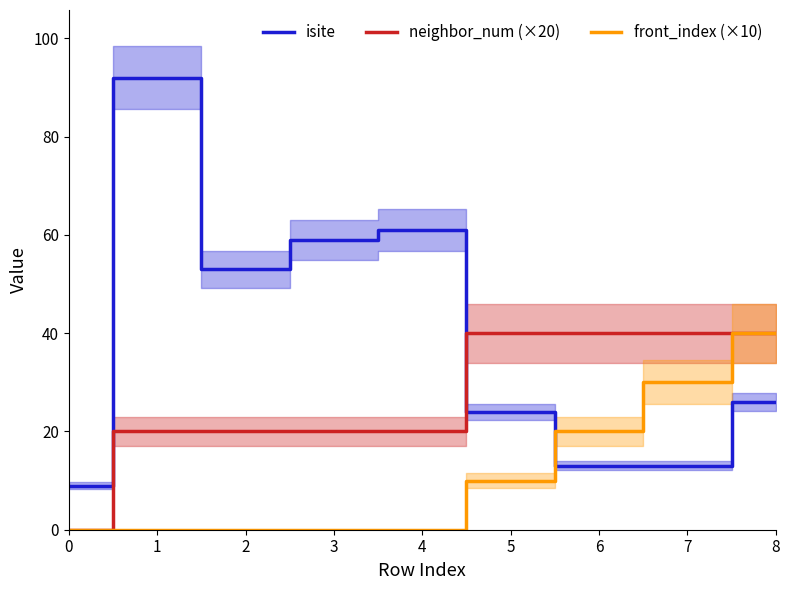

What is the value of the neighbor_num (×20) point at the 2nd from the left?

20